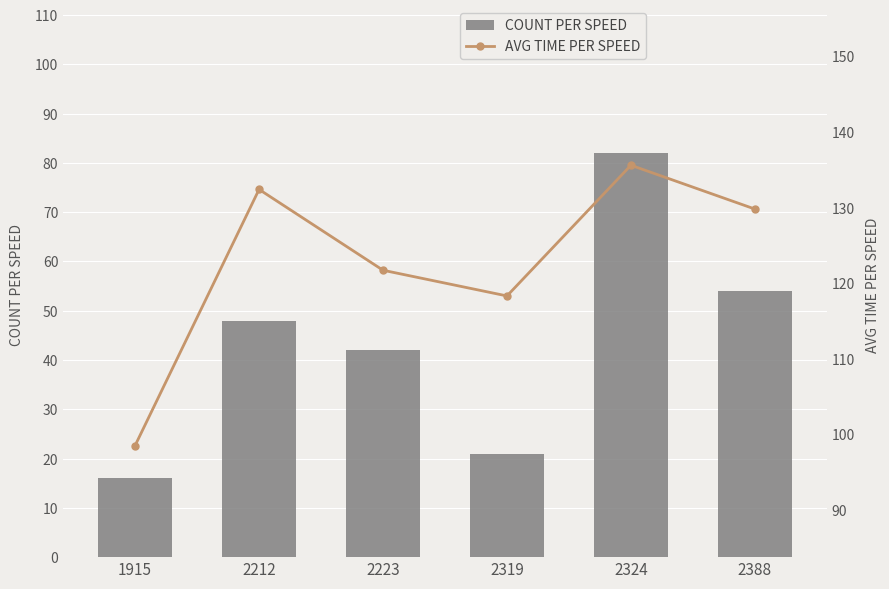

Between 2319 and 2223, which is larger?

2223